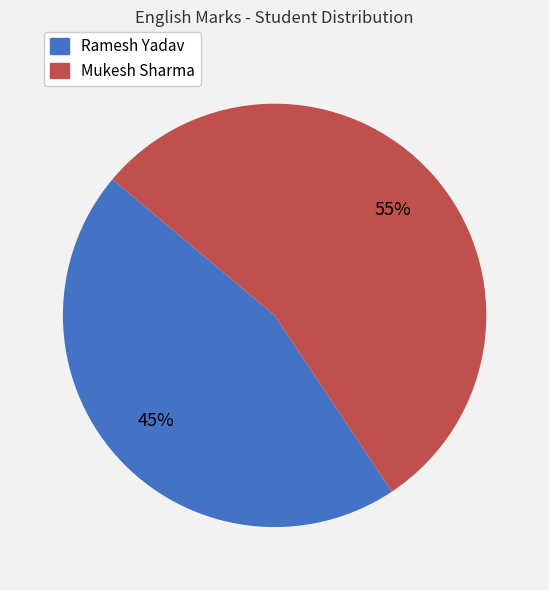

To the nearest percent, what portion does Ramesh Yadav represent?

45%